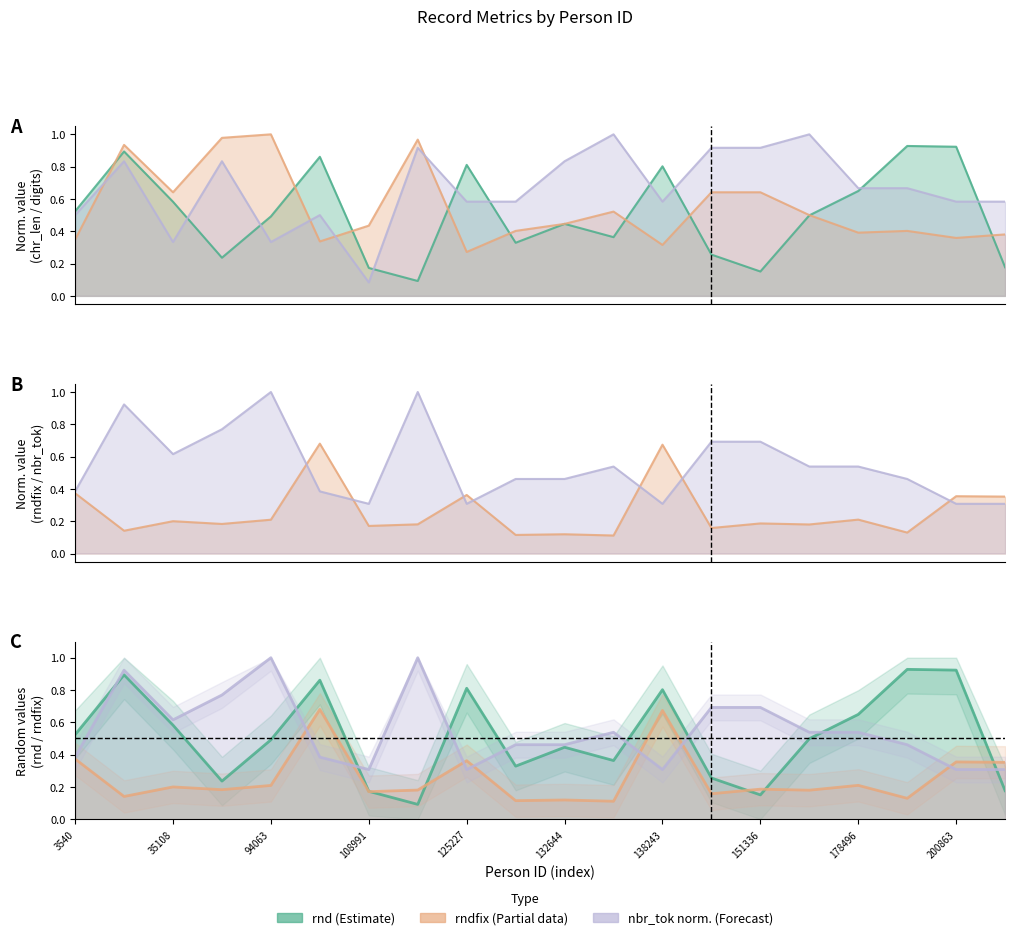

Reading left to right, extract all data points from this chart.

rnd: 3540=0.5	28753=0.9	35108=0.6	89830=0.2	94063=0.5	107464=0.9	108991=0.2	118819=0.1	125227=0.8	129328=0.3	132644=0.4	134321=0.4	138243=0.8	151094=0.3	151336=0.2	164645=0.5	178496=0.6	184244=0.9	200863=0.9	207549=0.2
rndfix: 3540=0.4	28753=0.1	35108=0.2	89830=0.2	94063=0.2	107464=0.7	108991=0.2	118819=0.2	125227=0.4	129328=0.1	132644=0.1	134321=0.1	138243=0.7	151094=0.2	151336=0.2	164645=0.2	178496=0.2	184244=0.1	200863=0.4	207549=0.4
nbr_tok: 3540=0.4	28753=0.9	35108=0.6	89830=0.8	94063=1.0	107464=0.4	108991=0.3	118819=1.0	125227=0.3	129328=0.5	132644=0.5	134321=0.5	138243=0.3	151094=0.7	151336=0.7	164645=0.5	178496=0.5	184244=0.5	200863=0.3	207549=0.3